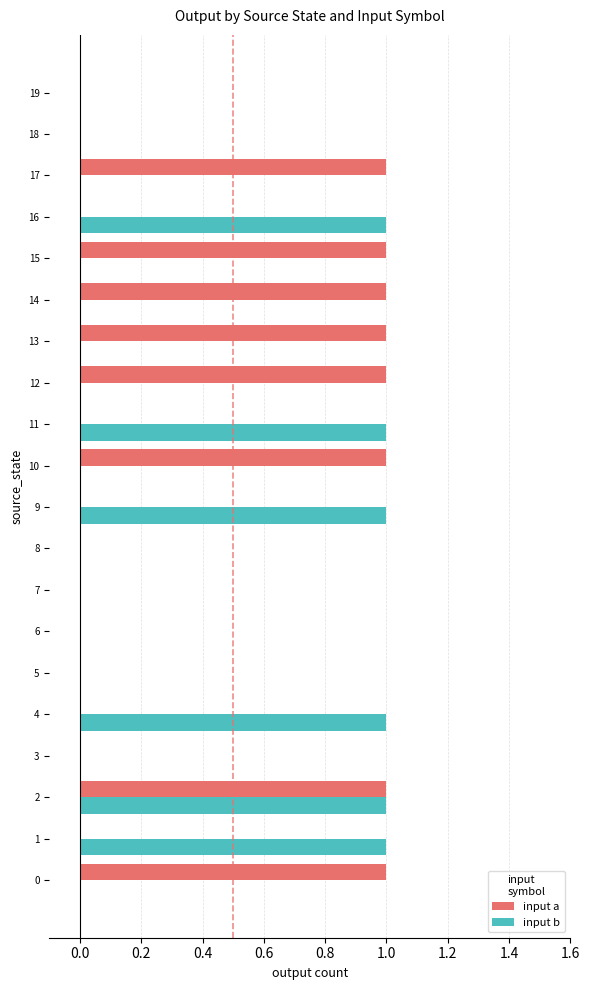

The input b series shows 1 at 15. True or false?

False